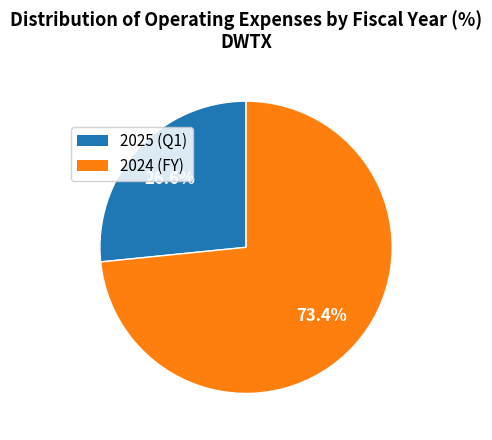

Which slice is the largest?

2024 (FY)